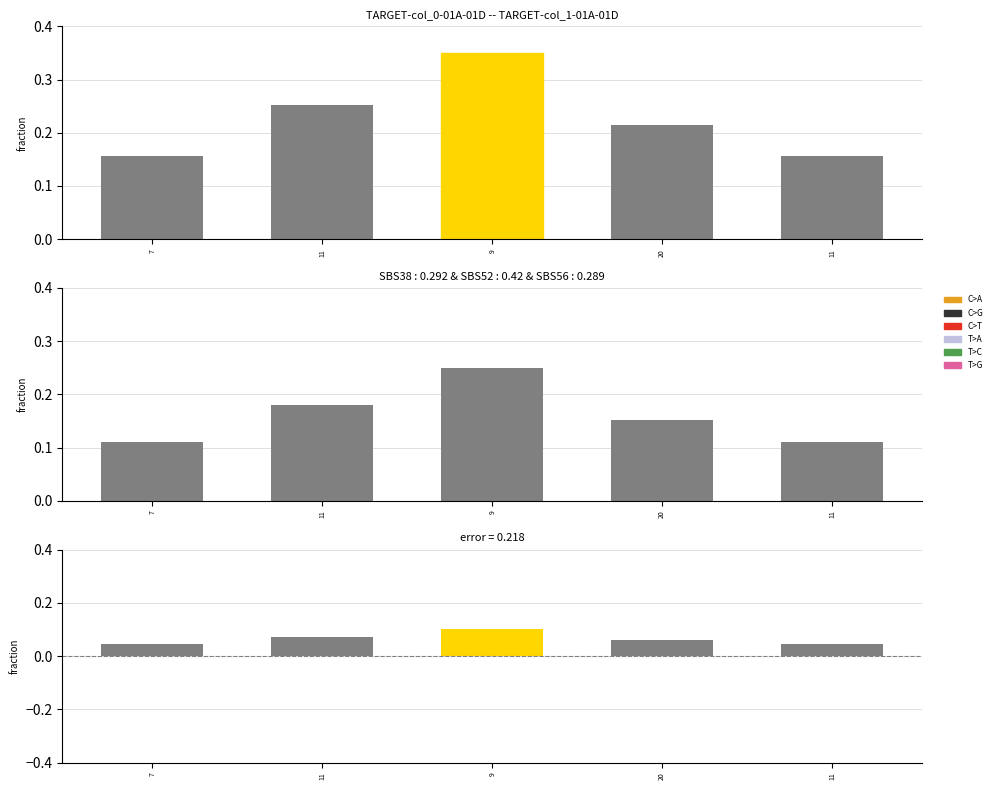

Which has a higher value, 7 or 20?

20